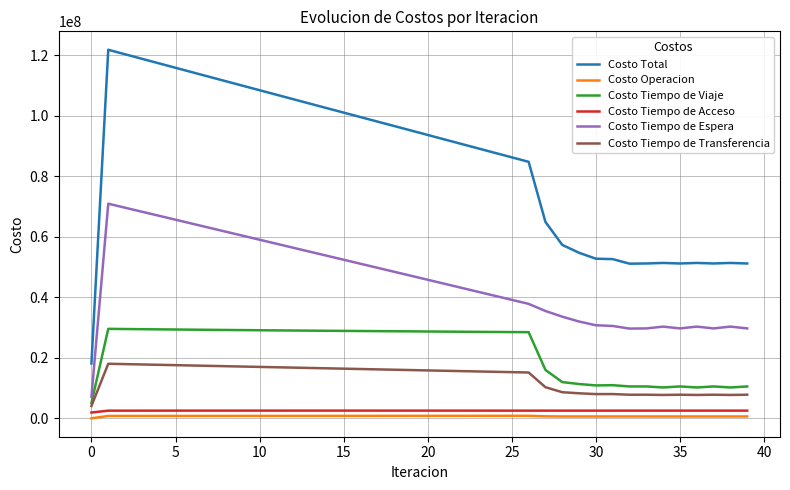

How many lines are shown in the chart?

6